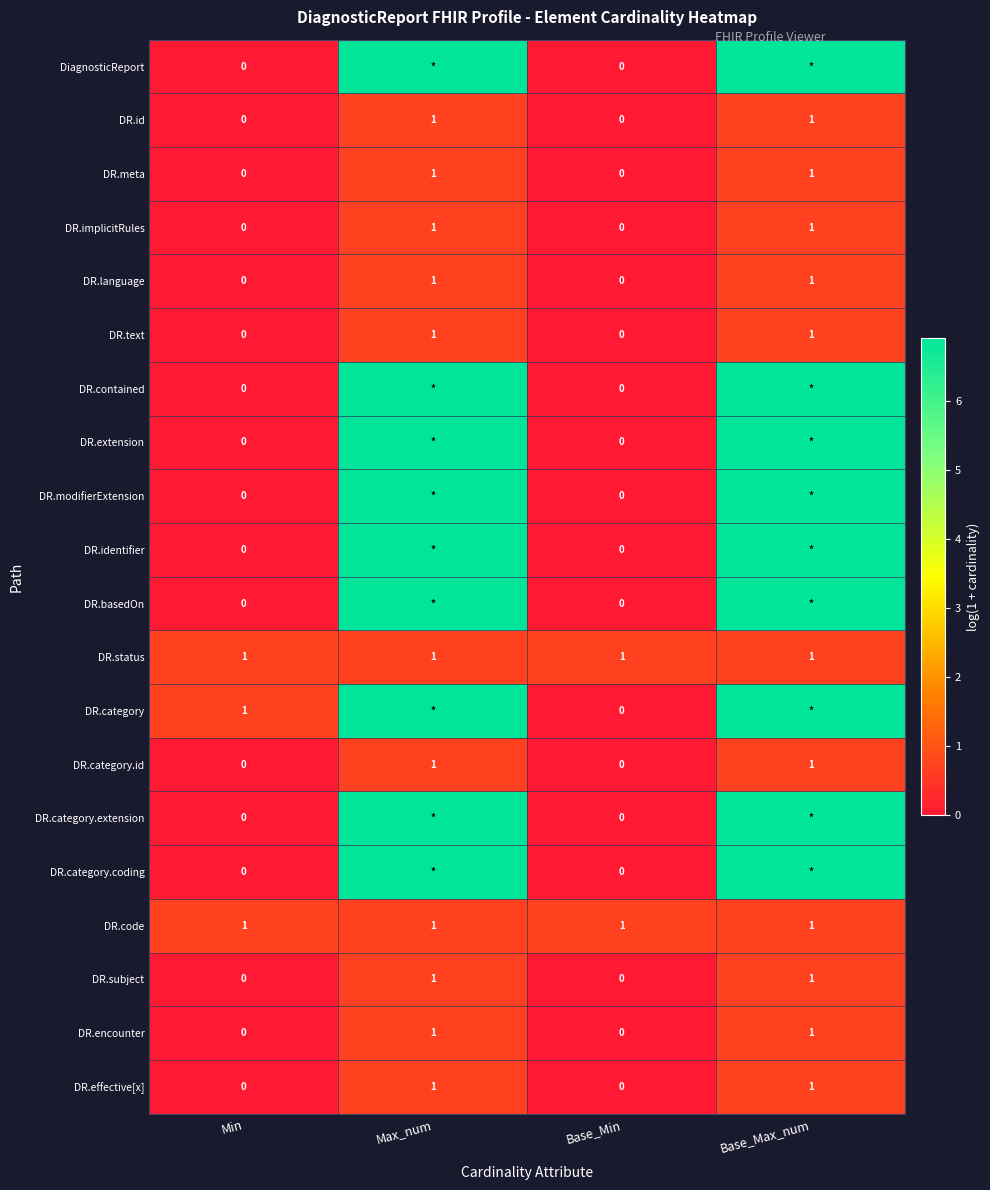

Is the value of DR.identifier at Min greater than the value of DR.code at Max_num?

No